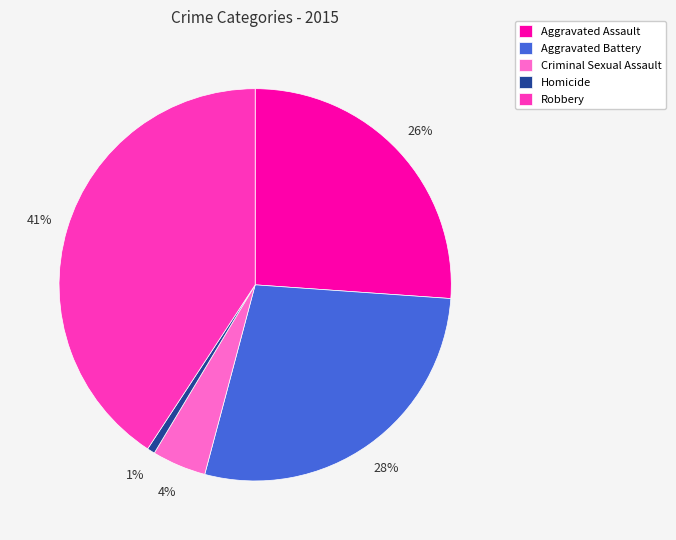

Rank the categories by value from highest to lowest.

Robbery, Aggravated Battery, Aggravated Assault, Criminal Sexual Assault, Homicide